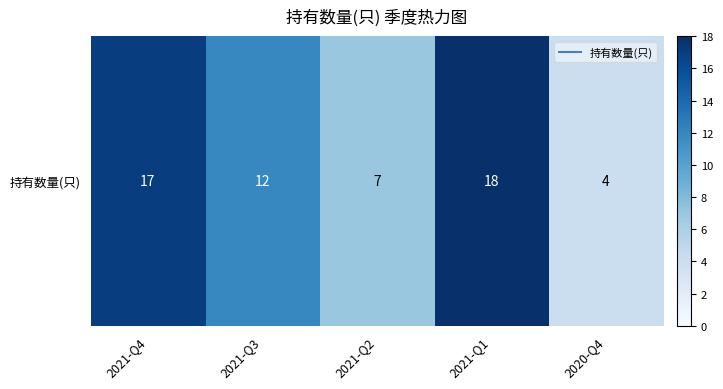

What value does the data have at 2021-Q2, to the nearest 5?

5